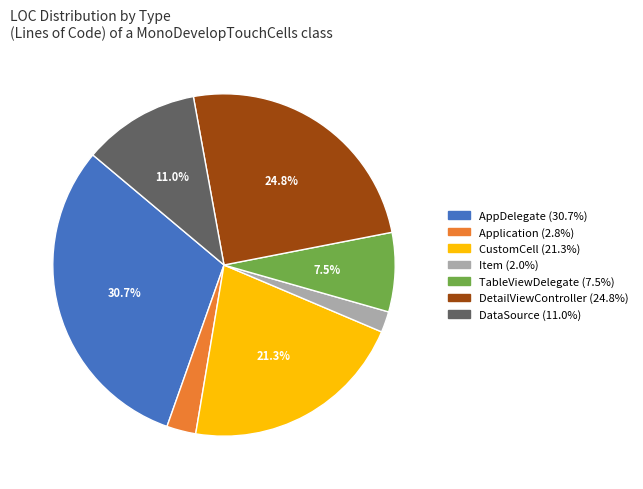

What percentage is the Item slice, to the nearest percent?

2%